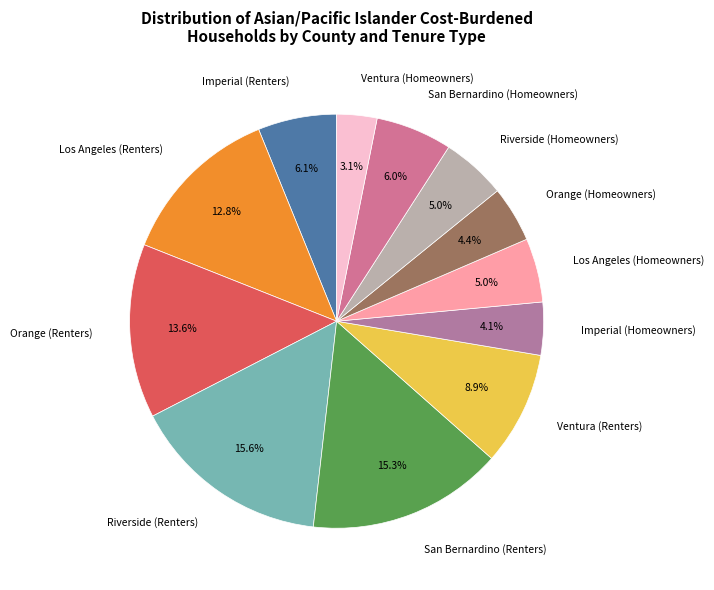

How many segments does this pie chart have?

12